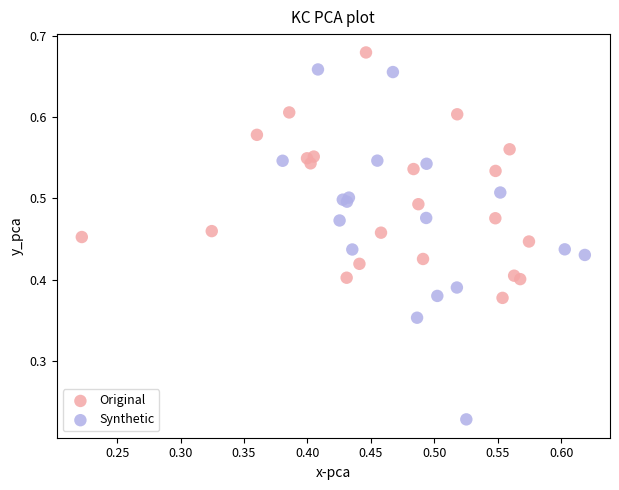

What are all the series names shown in the legend?

Original, Synthetic